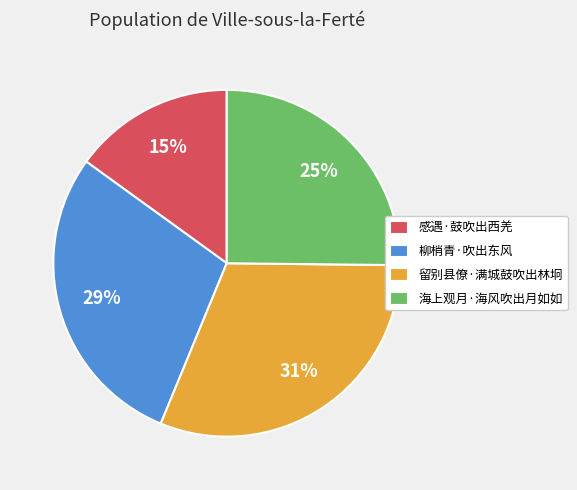

True or false: 海上观月·海风吹出月如如 accounts for 25% of the total.

True